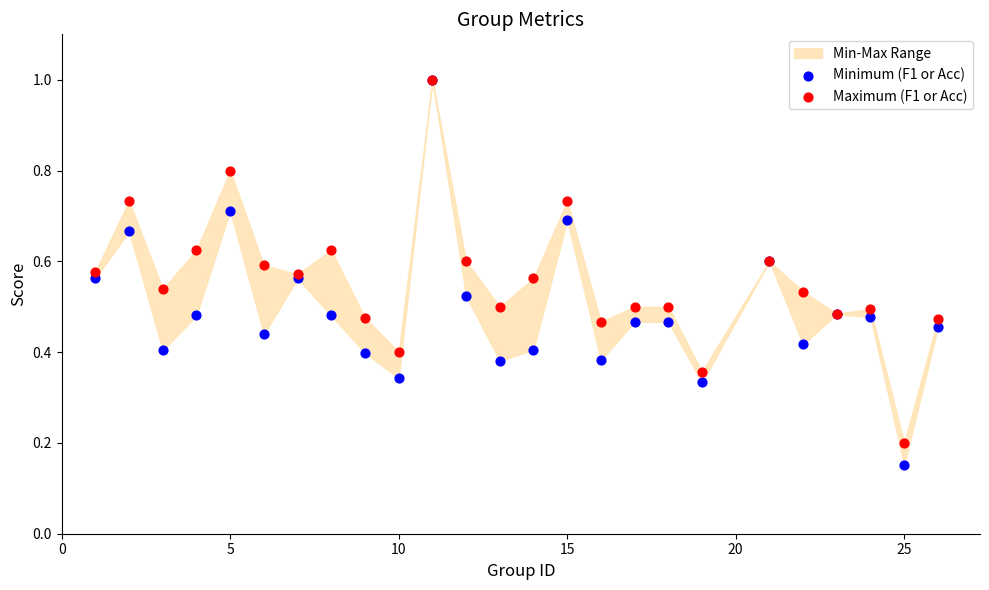

Which series reaches the maximum Y coordinate?

Minimum (F1 or Acc)